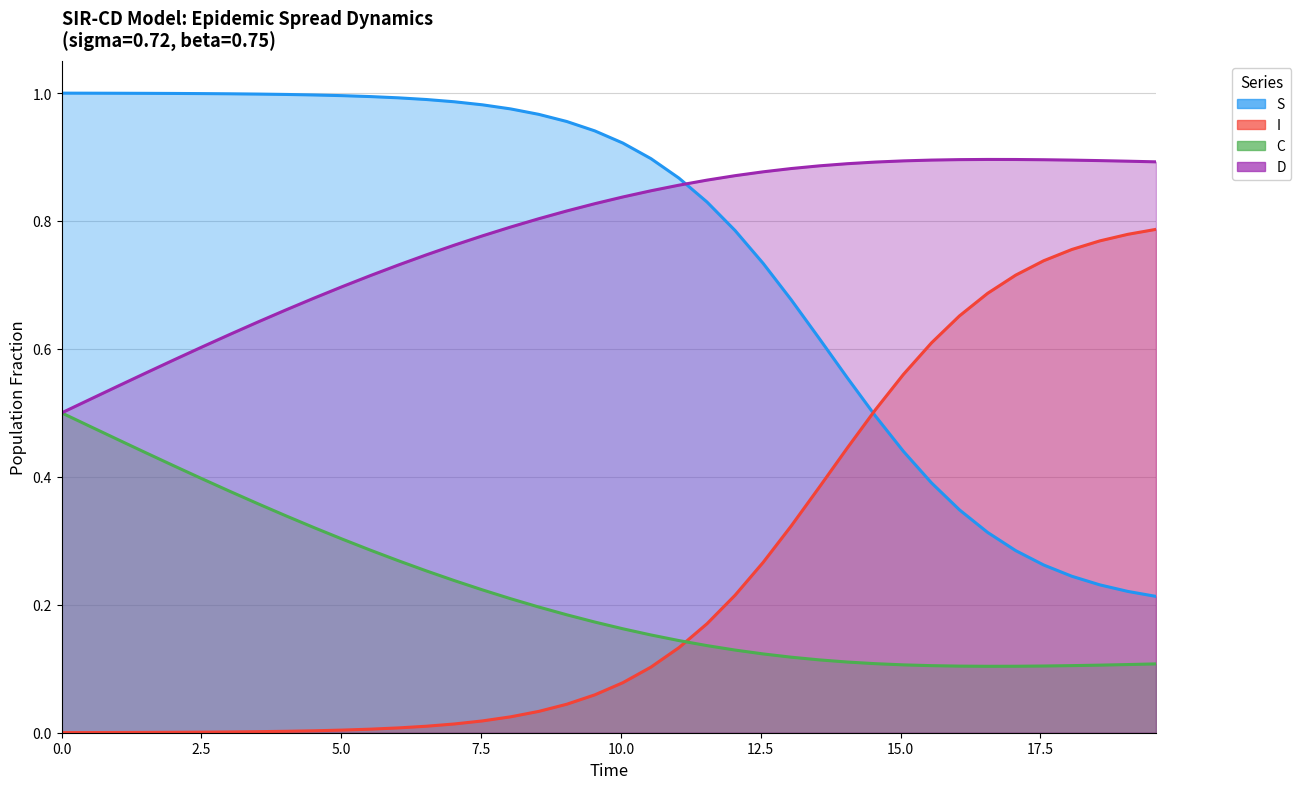

Reading left to right, extract all data points from this chart.

S (line): 1.0	1.0	1.0	1.0	1.0	1.0	1.0	1.0	1.0	1.0	1.0	1.0	1.0	1.0	1.0	1.0	1.0	1.0	1.0	0.9	0.9	0.9	0.9	0.8	0.8	0.7	0.7	0.6	0.6	0.5	0.4	0.4	0.3	0.3	0.3	0.3	0.2	0.2	0.2	0.2
I (line): 0.0	0.0	0.0	0.0	0.0	0.0	0.0	0.0	0.0	0.0	0.0	0.0	0.0	0.0	0.0	0.0	0.0	0.0	0.0	0.1	0.1	0.1	0.1	0.2	0.2	0.3	0.3	0.4	0.4	0.5	0.6	0.6	0.7	0.7	0.7	0.7	0.8	0.8	0.8	0.8
C (line): 0.5	0.5	0.5	0.4	0.4	0.4	0.4	0.4	0.3	0.3	0.3	0.3	0.3	0.3	0.2	0.2	0.2	0.2	0.2	0.2	0.2	0.2	0.1	0.1	0.1	0.1	0.1	0.1	0.1	0.1	0.1	0.1	0.1	0.1	0.1	0.1	0.1	0.1	0.1	0.1
D (line): 0.5	0.5	0.5	0.6	0.6	0.6	0.6	0.6	0.7	0.7	0.7	0.7	0.7	0.7	0.8	0.8	0.8	0.8	0.8	0.8	0.8	0.8	0.9	0.9	0.9	0.9	0.9	0.9	0.9	0.9	0.9	0.9	0.9	0.9	0.9	0.9	0.9	0.9	0.9	0.9